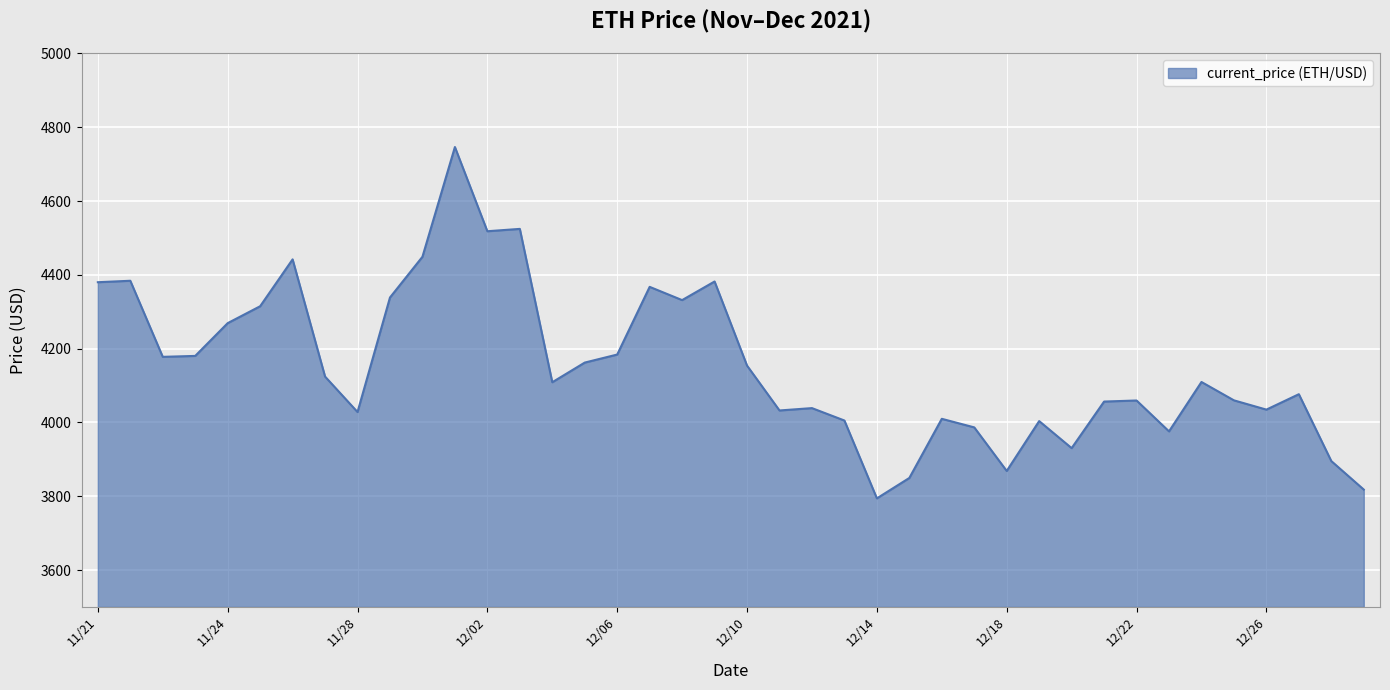

What is the difference between the maximum and minimum values?

952.1